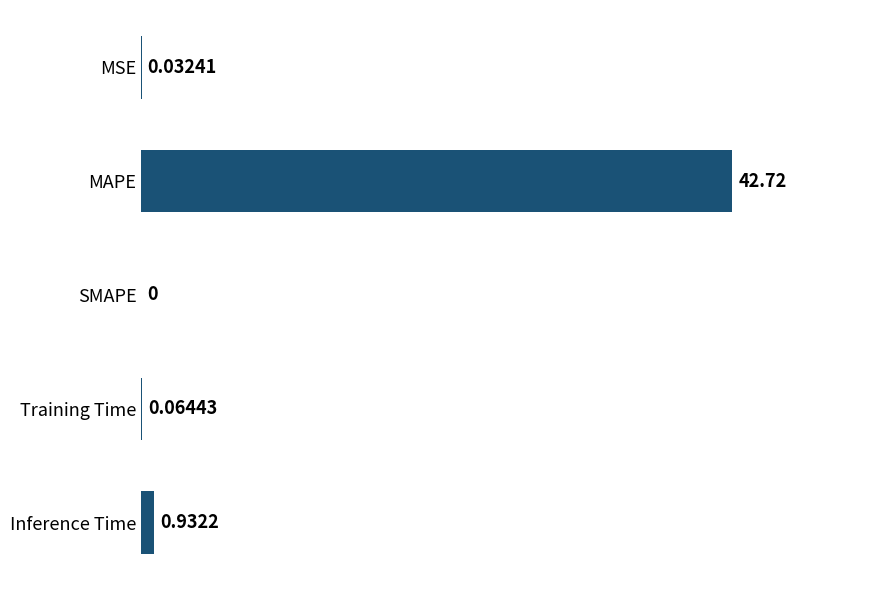

Which label corresponds to the largest value in the chart?

MAPE